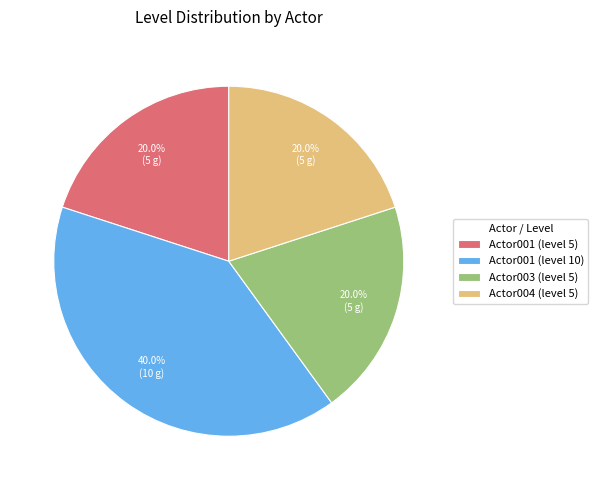

What is the ratio of the value at Actor001 (level 5) to the value at Actor001 (level 10)?

0.5